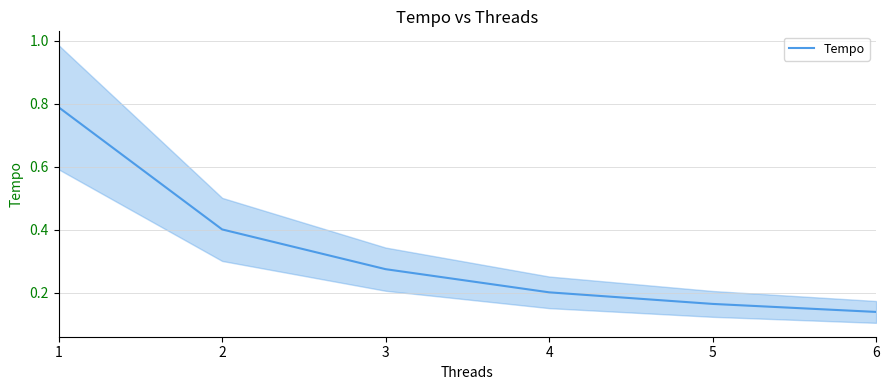

Count the values in the range 0 to 1.

6